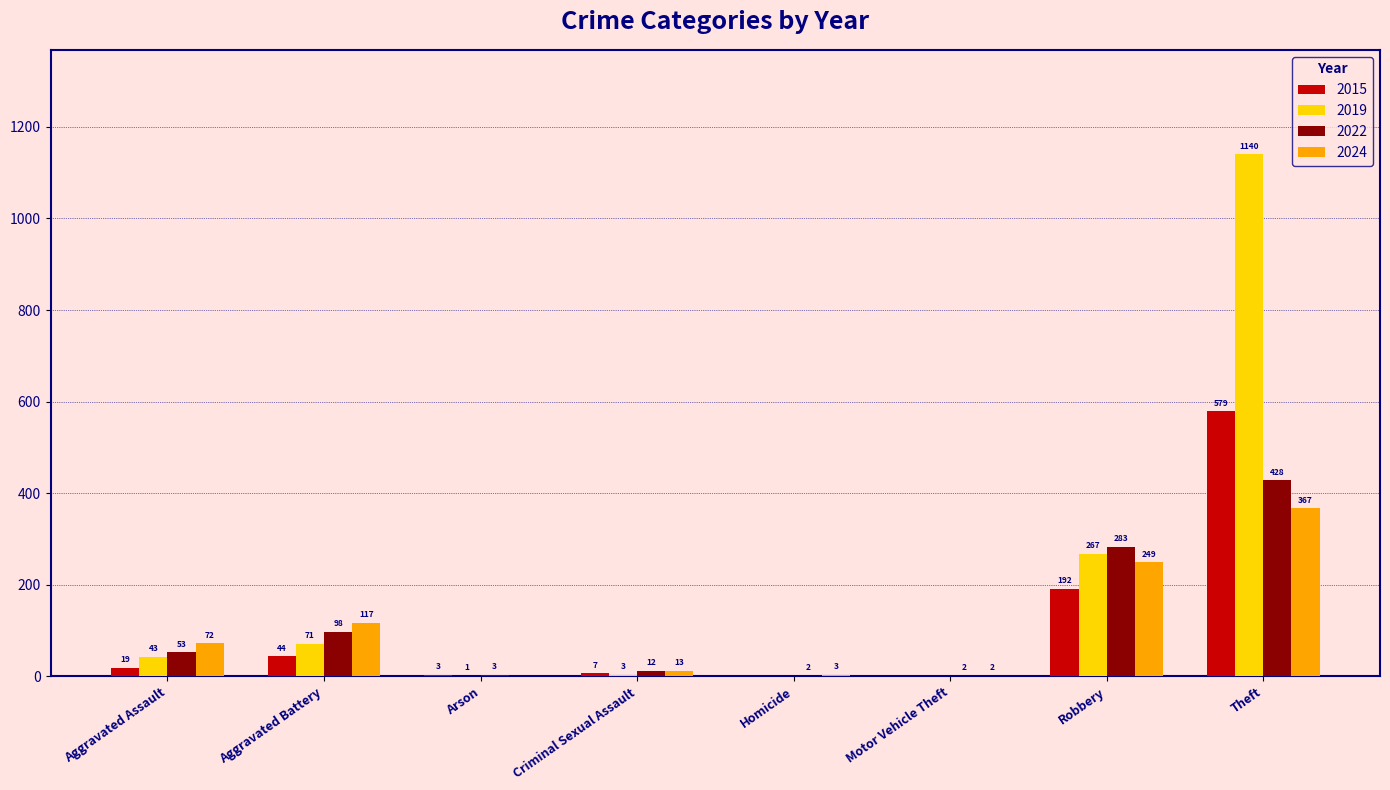

What are all the series names shown in the legend?

2015, 2019, 2022, 2024